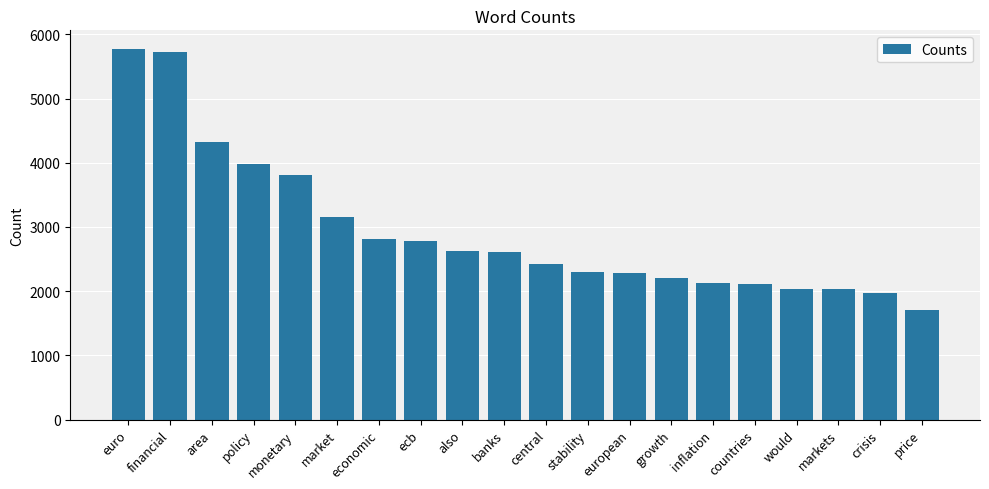

Read the value at area.

4326